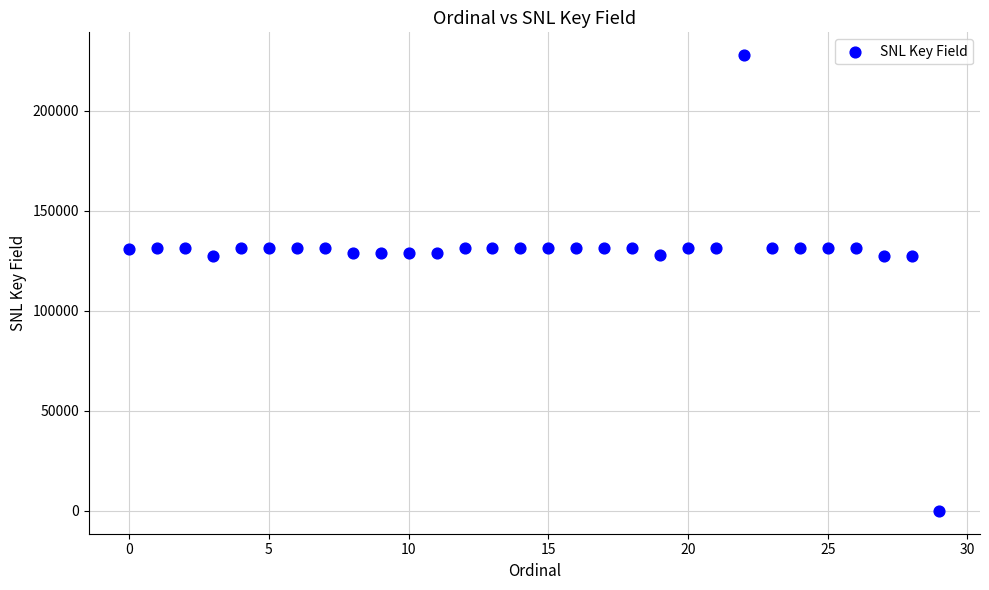

What is the range of Y values (max minus min)?

227803